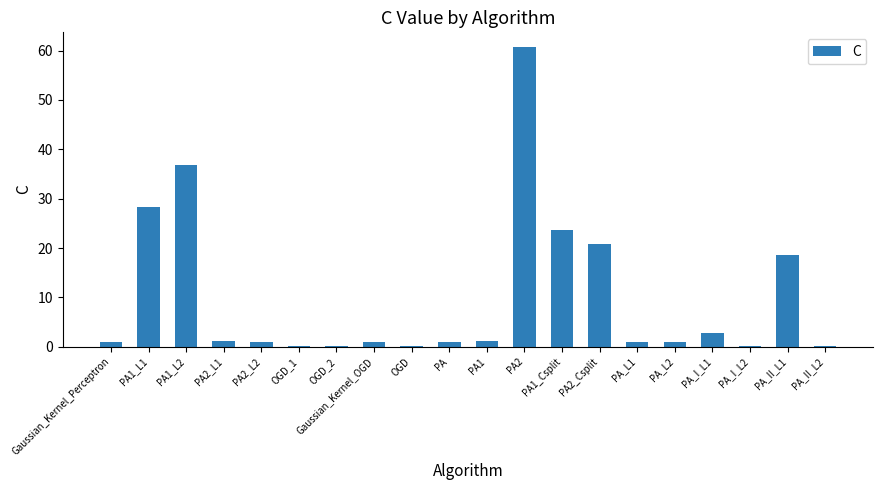

Which category has the highest value across all series?

PA2